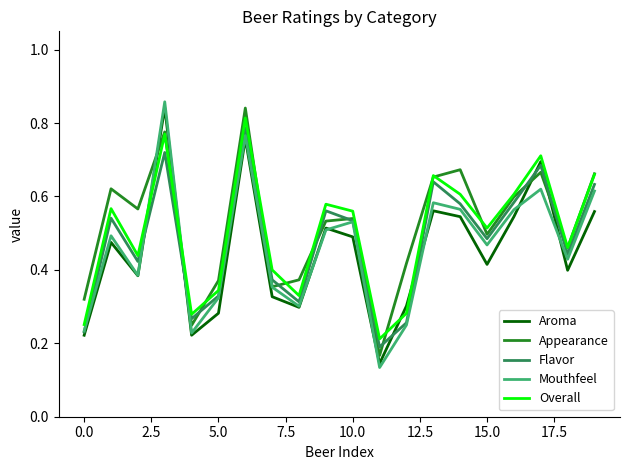

Does the chart have visible grid lines?

No